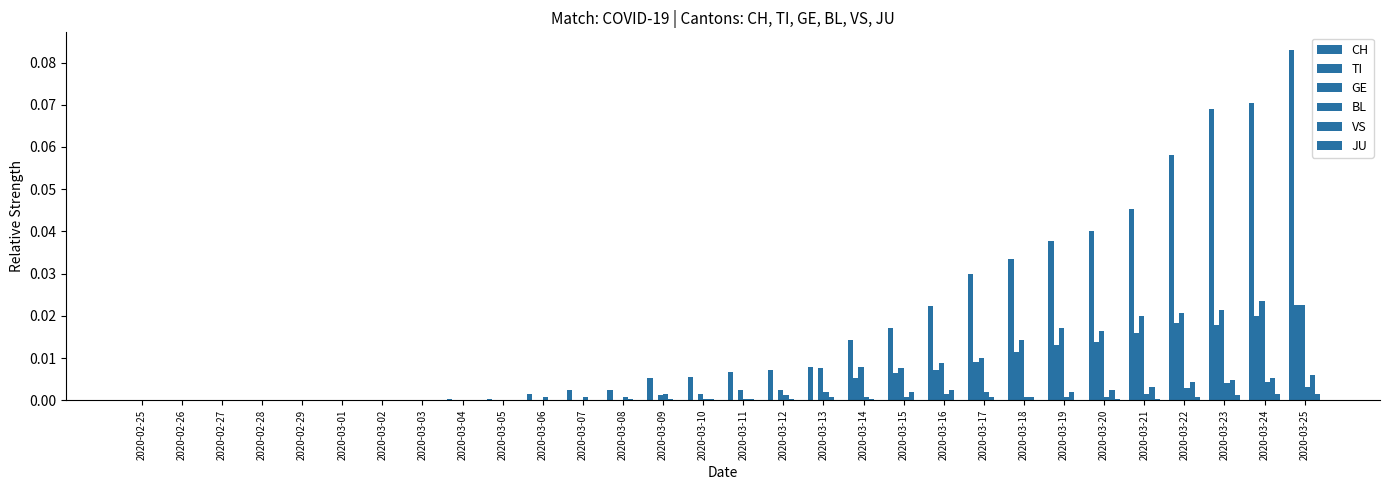

Reading right to left, what are all the values shown in this chart?

CH: 0.1	0.1	0.1	0.1	0.0	0.0	0.0	0.0	0.0	0.0	0.0	0.0	0.0	0.0	0.0	0.0	0.0	0.0	0.0	0.0	0.0	0.0	0.0	0.0	0.0	0.0	0.0	0.0	0.0	0.0
TI: 0.0	0.0	0.0	0.0	0.0	0.0	0.0	0.0	0.0	0.0	0.0	0.0	0.0	0.0	0.0	0.0	0.0	0.0	0.0	0.0	0.0	0.0	0.0	0.0	0.0	0.0	0.0	0.0	0.0	0.0
GE: 0.0	0.0	0.0	0.0	0.0	0.0	0.0	0.0	0.0	0.0	0.0	0.0	0.0	0.0	0.0	0.0	0.0	0.0	0.0	0.0	0.0	0.0	0.0	0.0	0.0	0.0	0.0	0.0	0.0	0.0
BL: 0.0	0.0	0.0	0.0	0.0	0.0	0.0	0.0	0.0	0.0	0.0	0.0	0.0	0.0	0.0	0.0	0.0	0.0	0.0	0.0	0.0	0.0	0.0	0.0	0.0	0.0	0.0	0.0	0.0	0.0
VS: 0.0	0.0	0.0	0.0	0.0	0.0	0.0	0.0	0.0	0.0	0.0	0.0	0.0	0.0	0.0	0.0	0.0	0.0	0.0	0.0	0.0	0.0	0.0	0.0	0.0	0.0	0.0	0.0	0.0	0.0
JU: 0.0	0.0	0.0	0.0	0.0	0.0	0.0	0.0	0.0	0.0	0.0	0.0	0.0	0.0	0.0	0.0	0.0	0.0	0.0	0.0	0.0	0.0	0.0	0.0	0.0	0.0	0.0	0.0	0.0	0.0